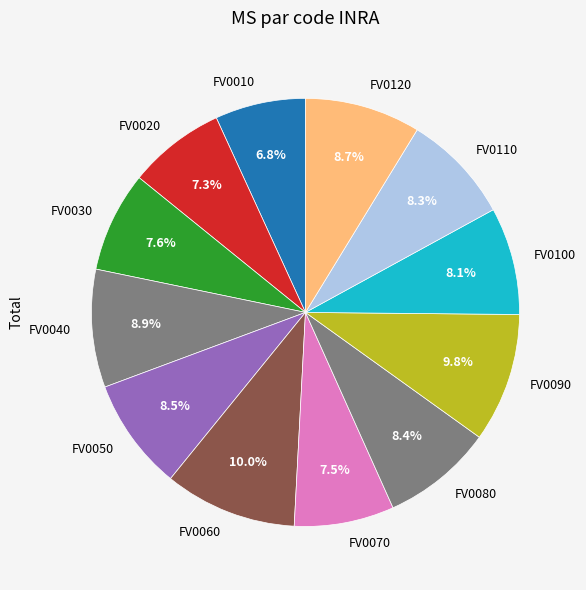

Is FV0070 the majority of the pie?

No